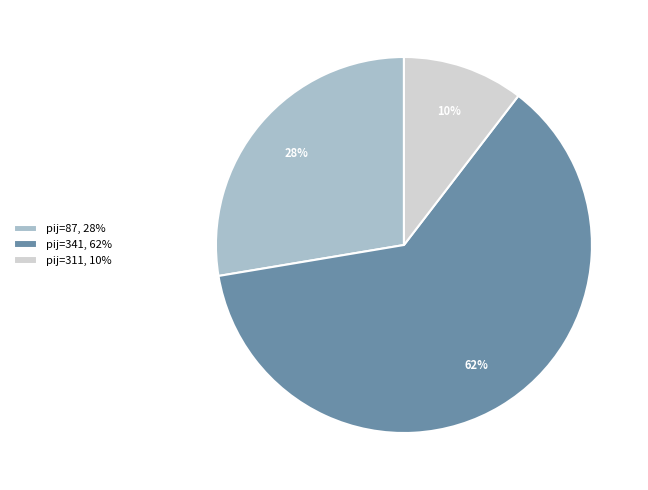

Is there a majority slice in this chart?

Yes